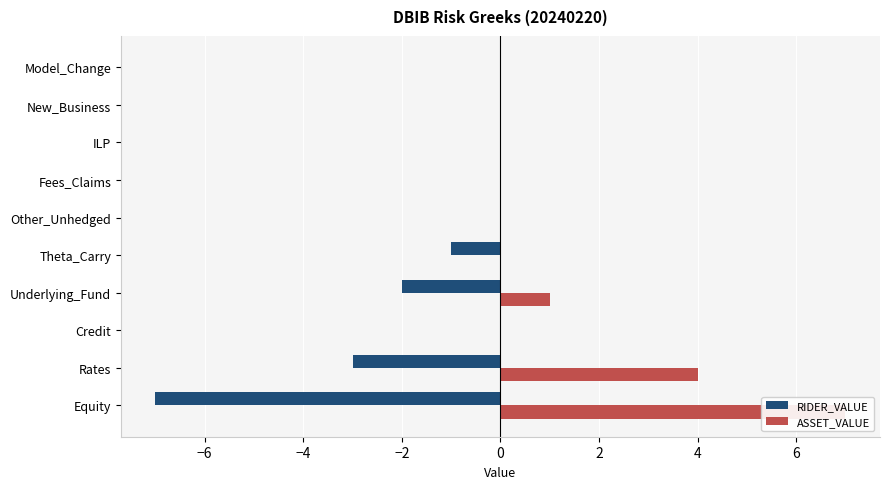

What is the average value of the ASSET_VALUE series?

1